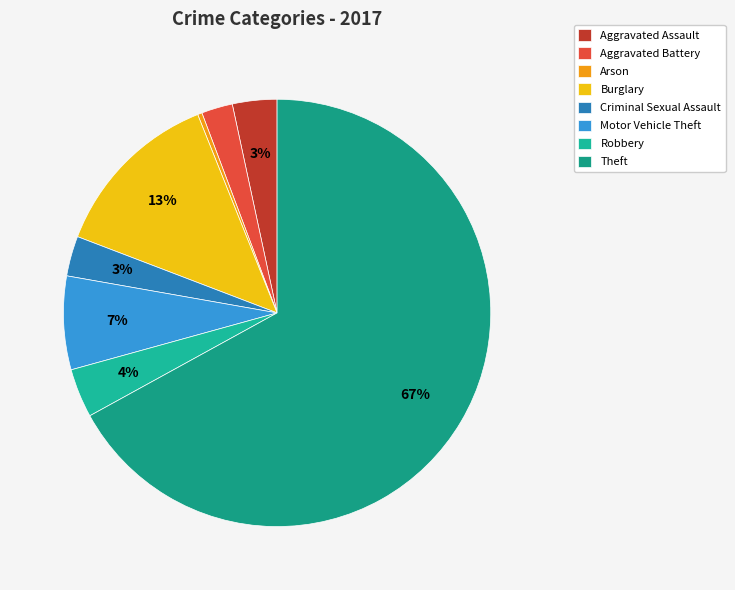

To the nearest percent, what is the combined percentage of Criminal Sexual Assault and Arson?

3%